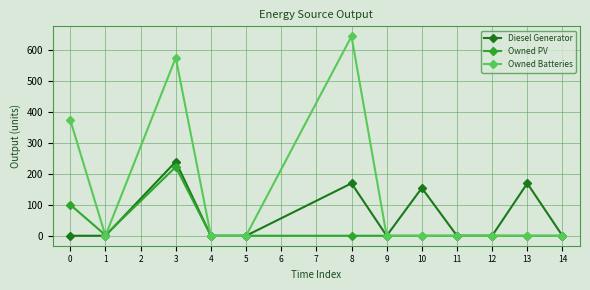

Which label corresponds to the largest value in the chart?

8